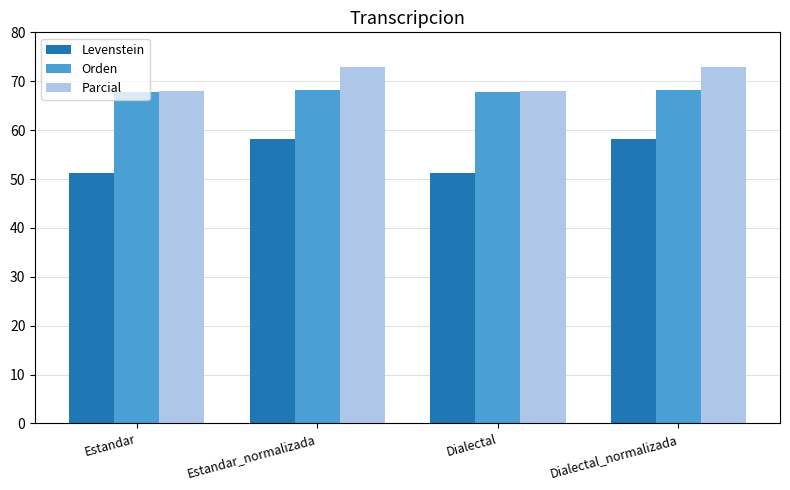

How many data points in Levenstein are less than 58?

2